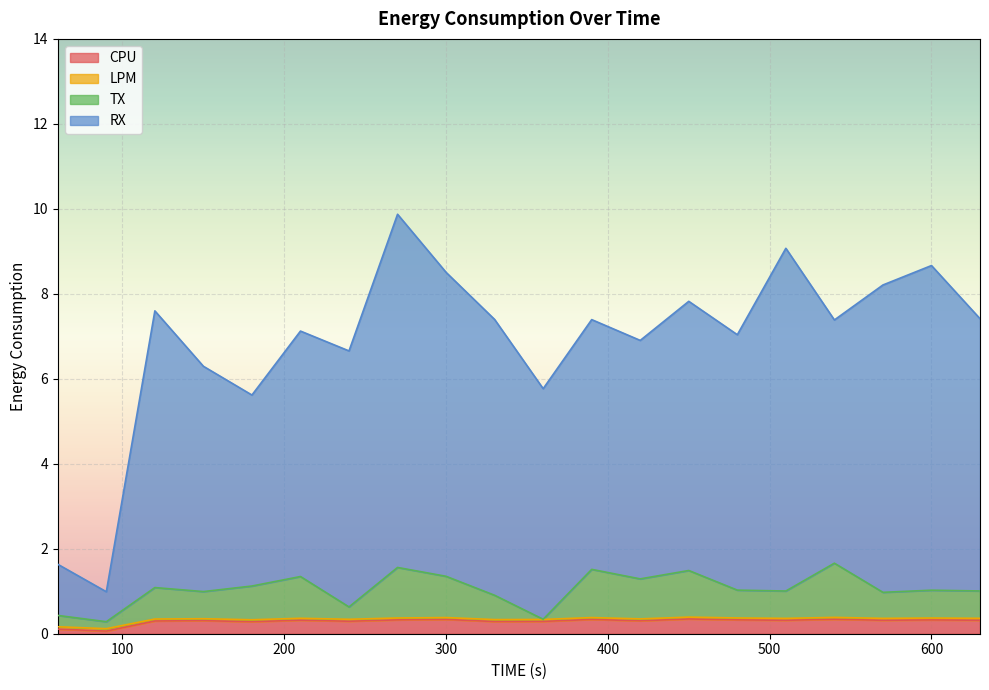

Is the value of LPM at 60 greater than the value of RX at 150?

No